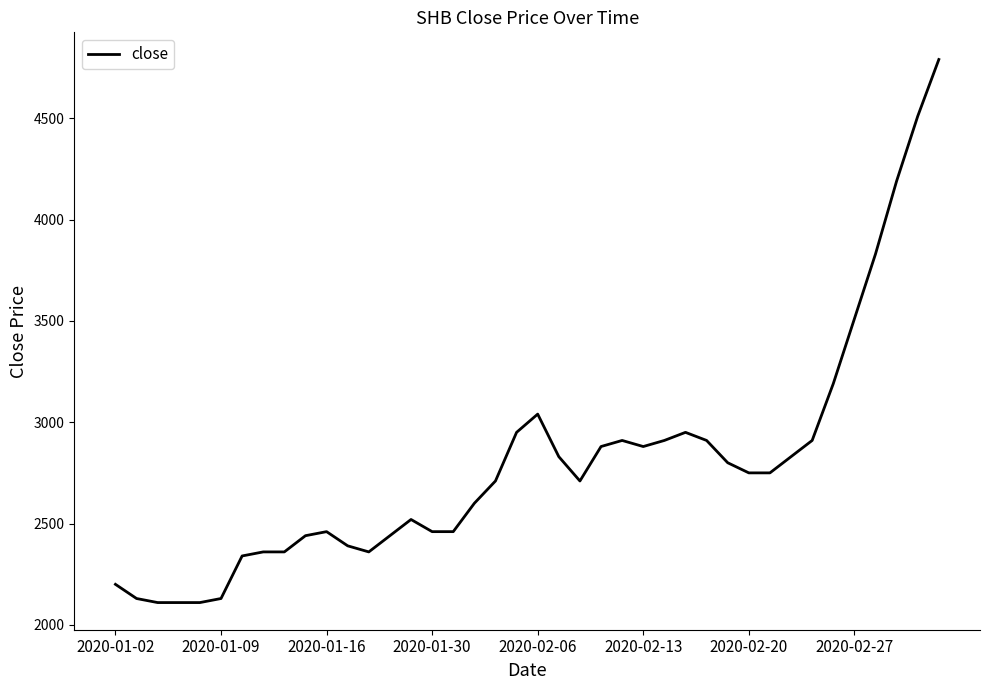

What is the greatest value displayed?

4790